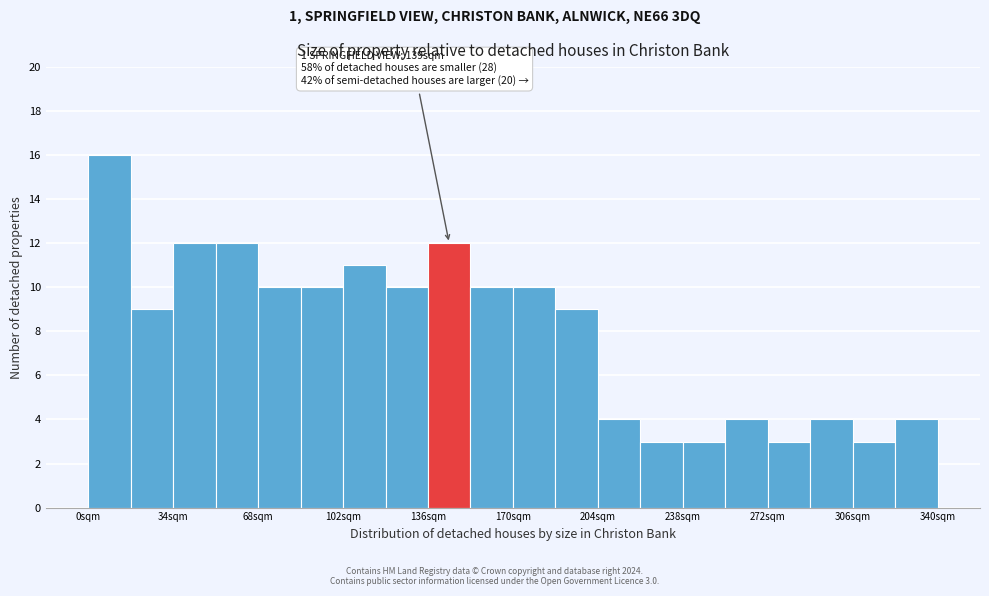

Around what value on the x-axis is the tallest bar? Give the approximate position of its centre, as read against the axis.

10